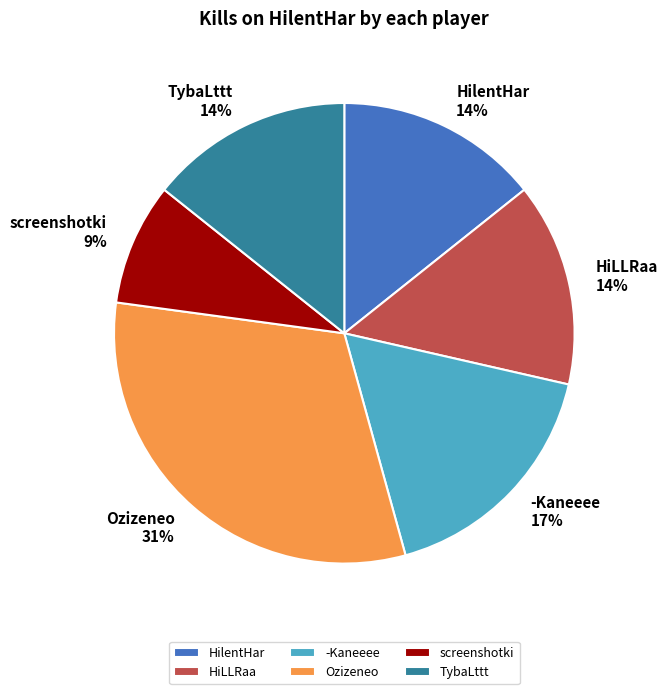

Is it true that TybaLttt is 1% of the pie?

False